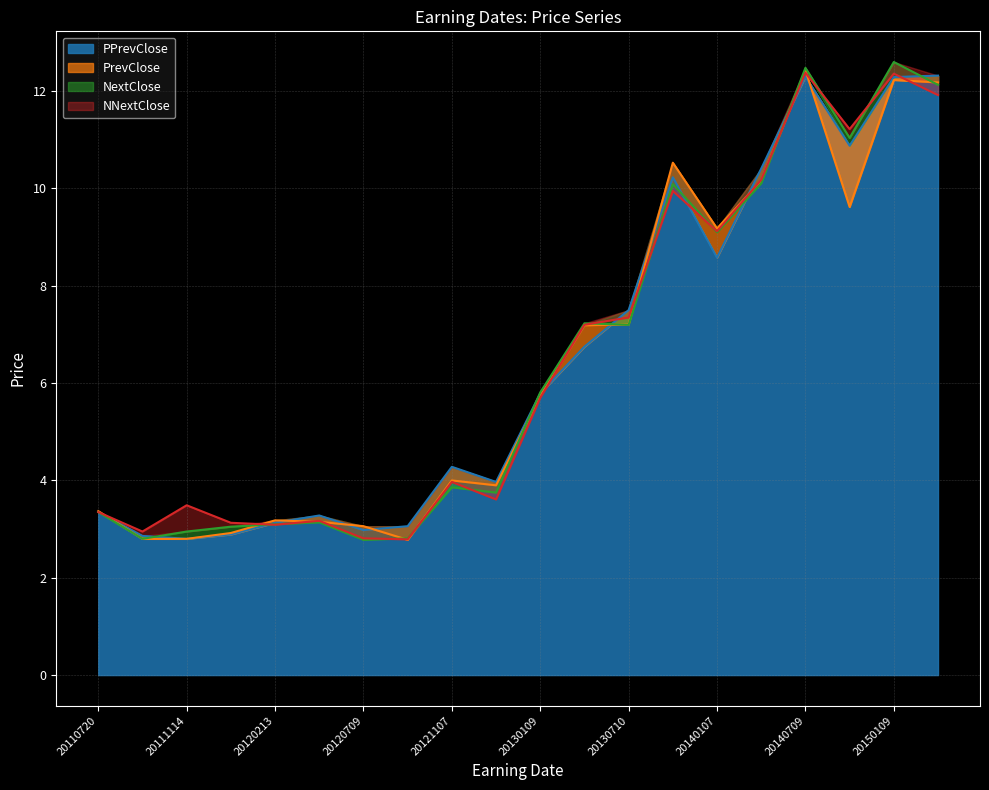

Where do NNextClose and PPrevClose first cross each other?

20120110 and 20120213